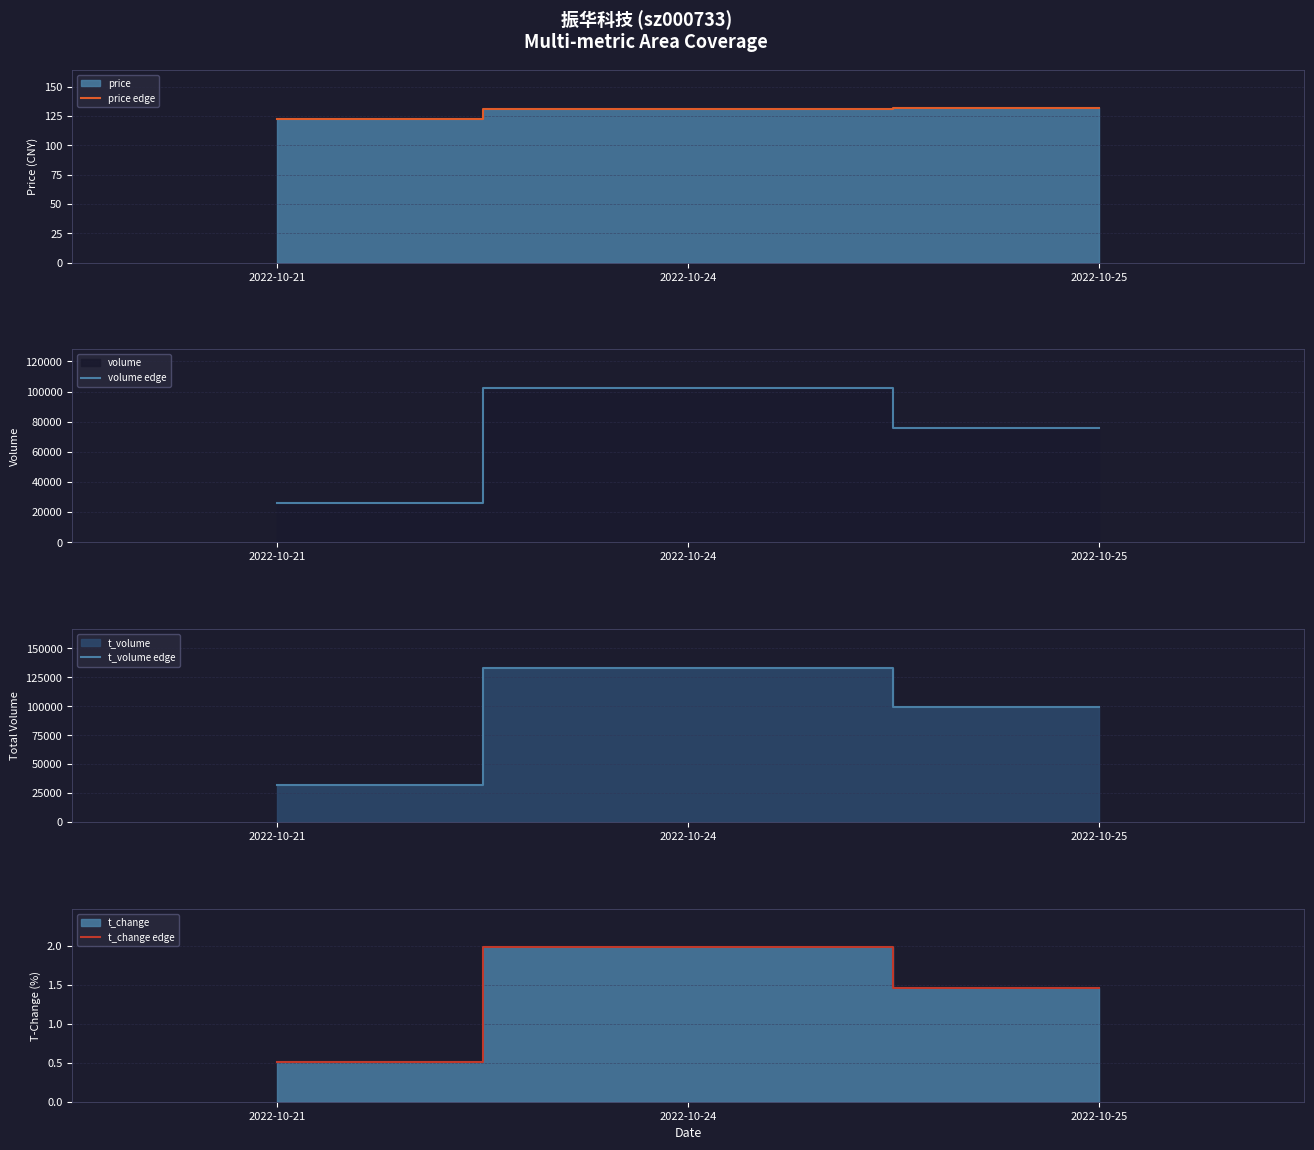

What is the maximum value shown in the chart?

133361.0